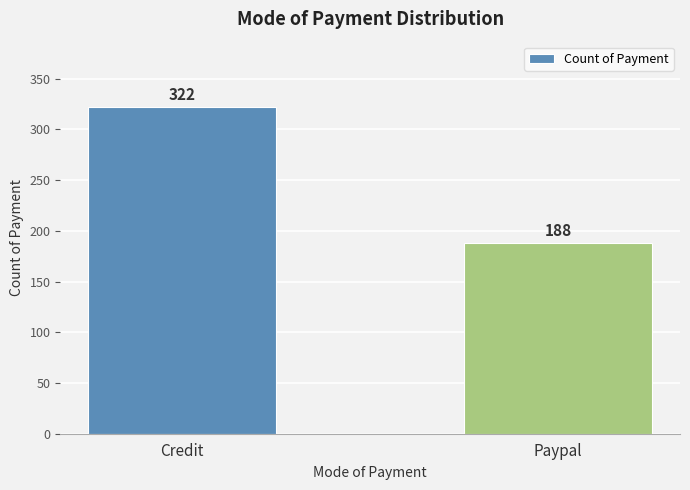

True or false: the data shows 174 at Credit.

False